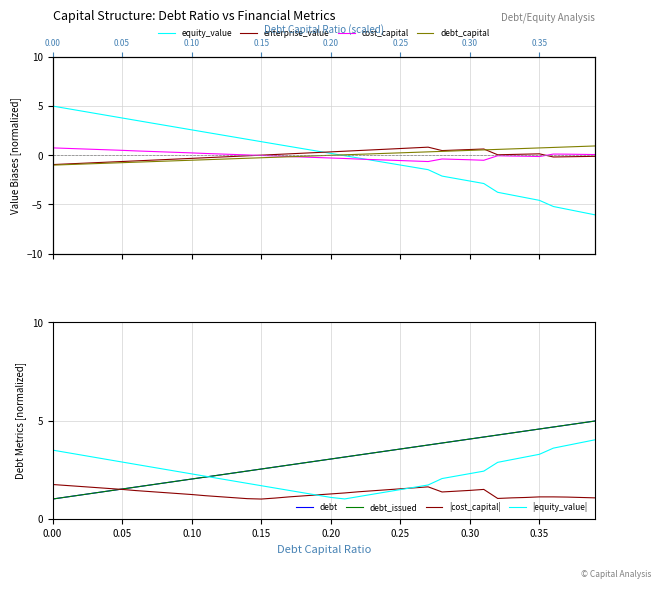

True or false: debt_capital has more than 0 points higher than both neighbors.

False